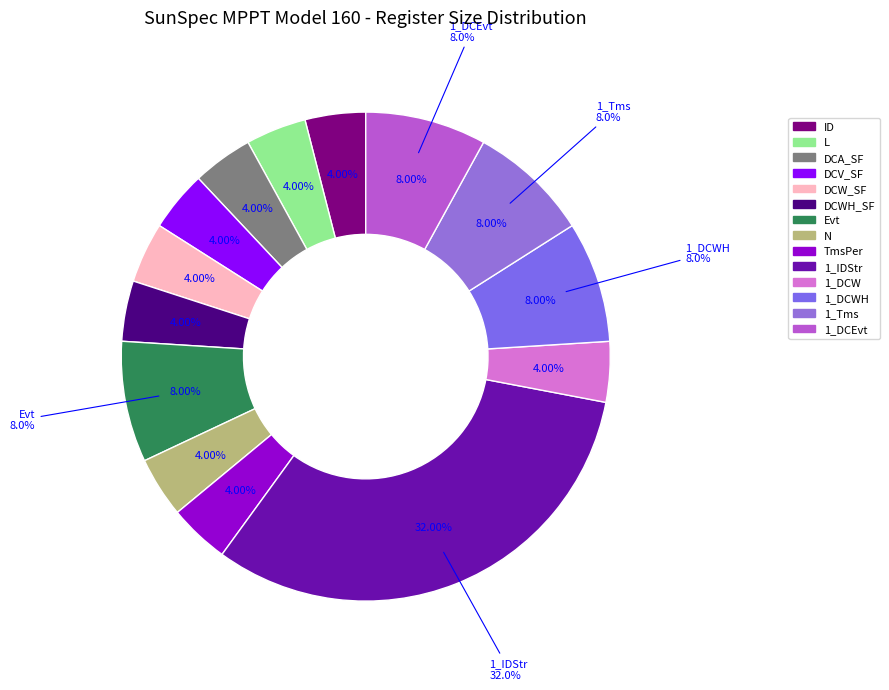

What is the ratio of the value at L to the value at DCW_SF?

1.0